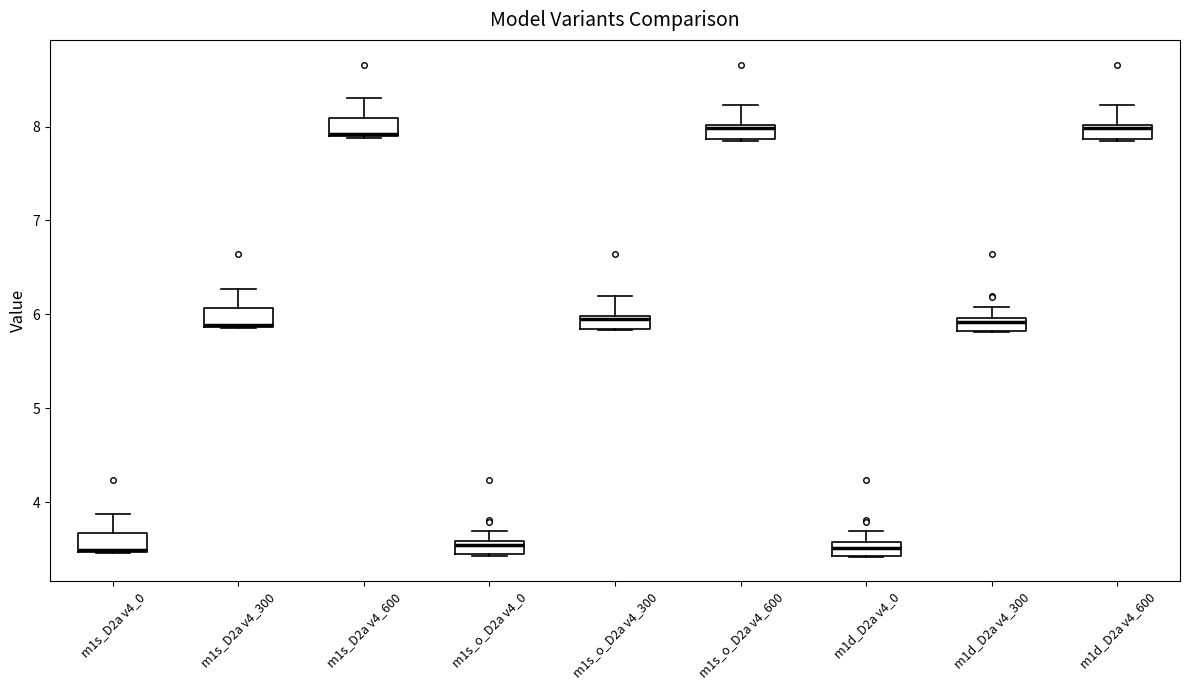

Where does the upper whisker of the box for m1d_D2a v4_300 end on the y-axis? The values are not printed on the chart, so give them approximately, as read against the axis.

6.1